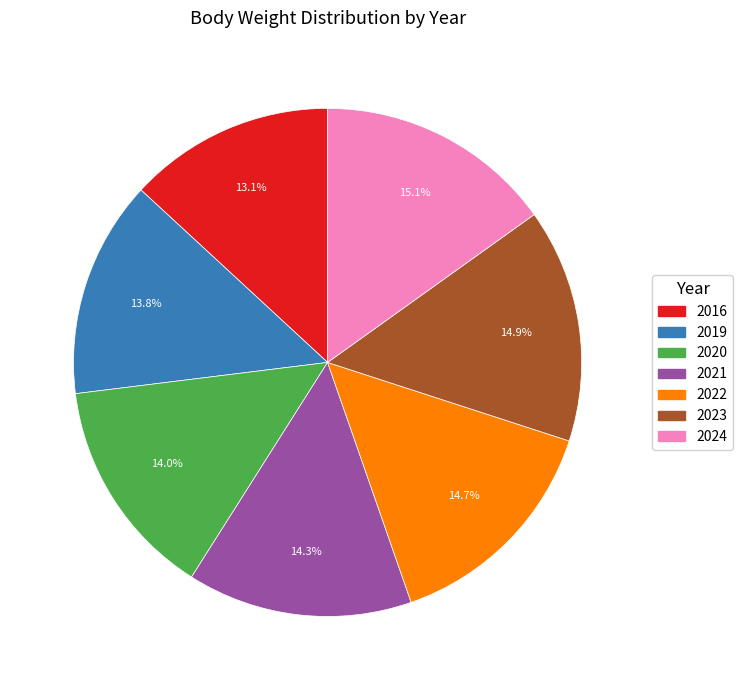

Which has a higher value, 2020 or 2022?

2022